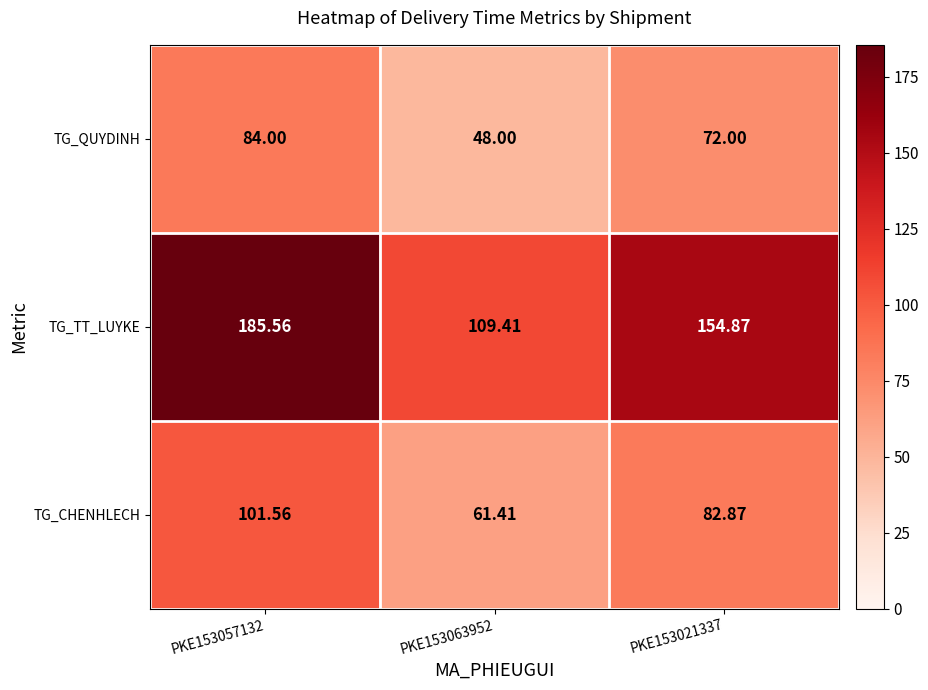

How many values in the TG_QUYDINH series are below 72?

1